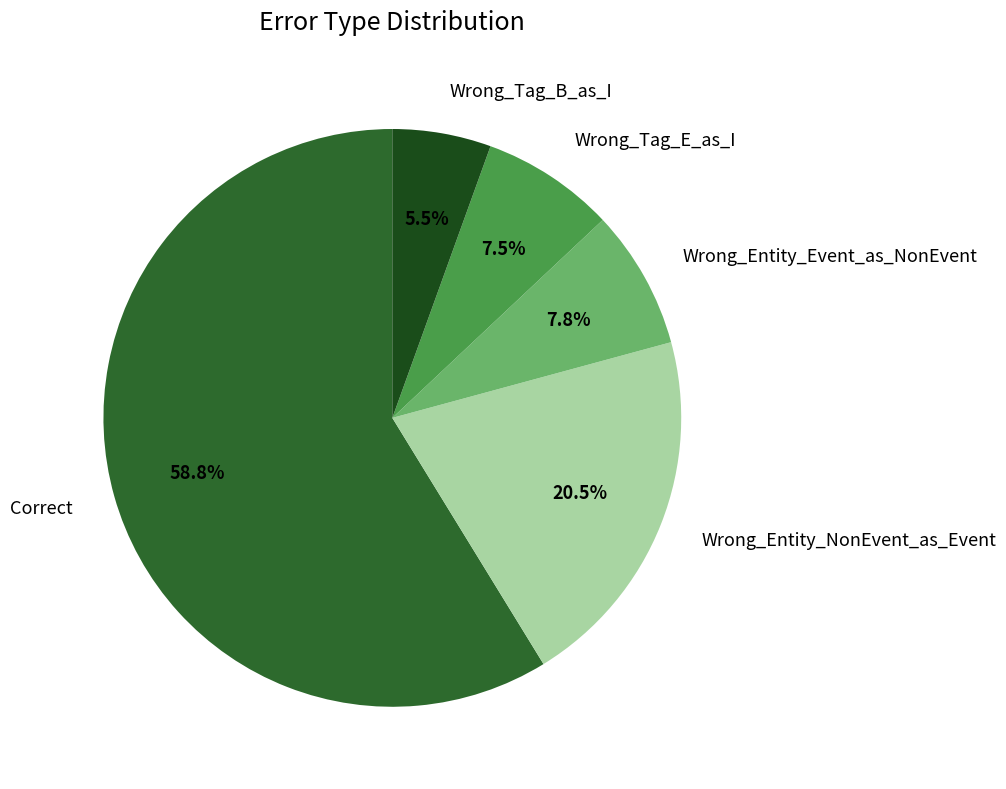

To the nearest percent, what is the average slice percentage?

20%